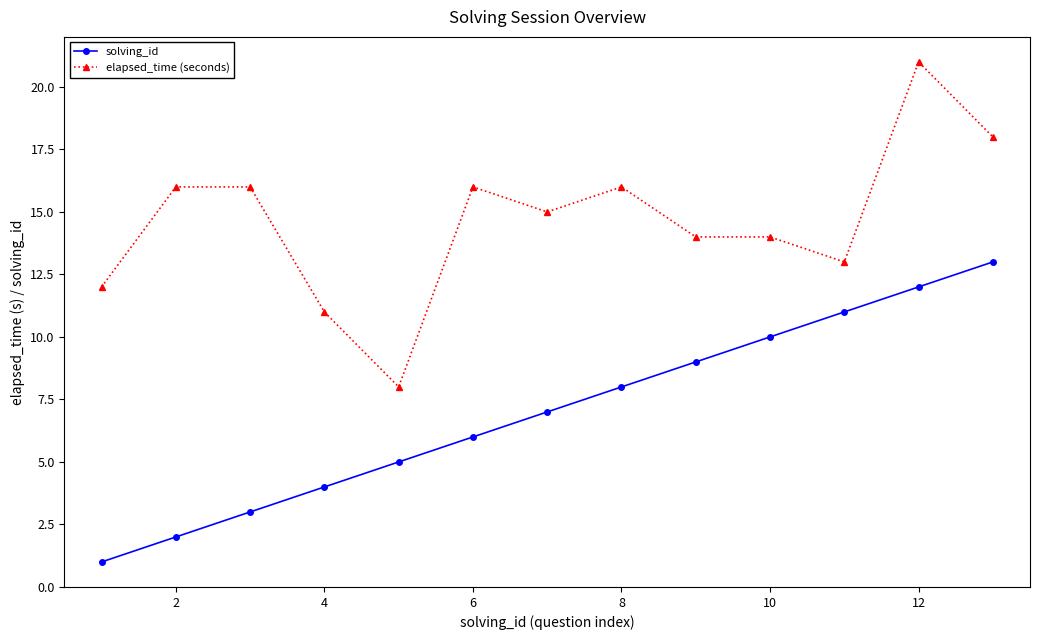

True or false: solving_id and elapsed_time (seconds) cross at least once.

False